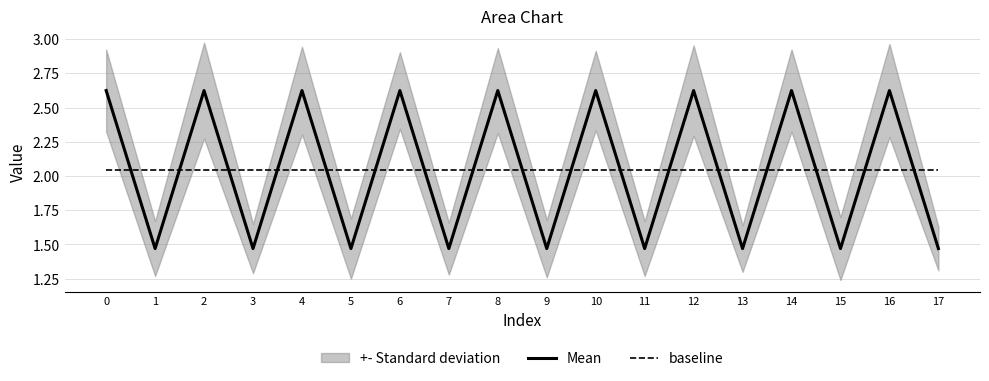

True or false: baseline and Mean intersect in this chart.

True